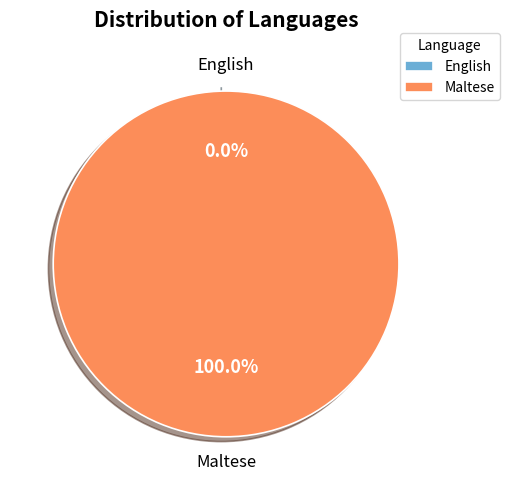

Is English the majority of the pie?

No